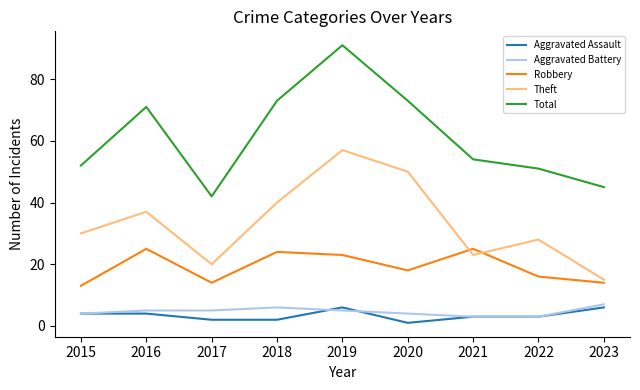

Between 2016 and 2020, which series saw the biggest shift?

Theft